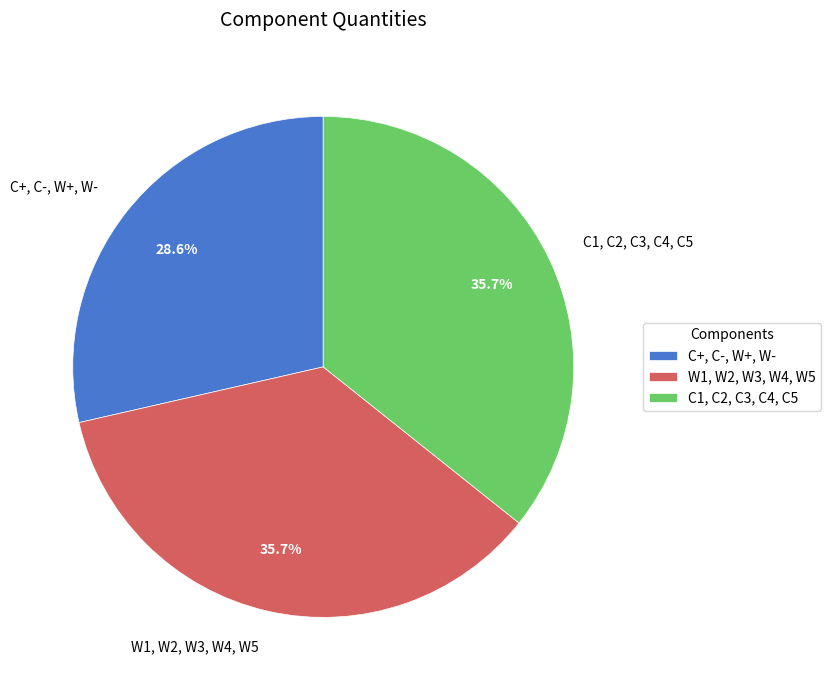

What is the smallest slice in the pie chart?

C+, C-, W+, W-